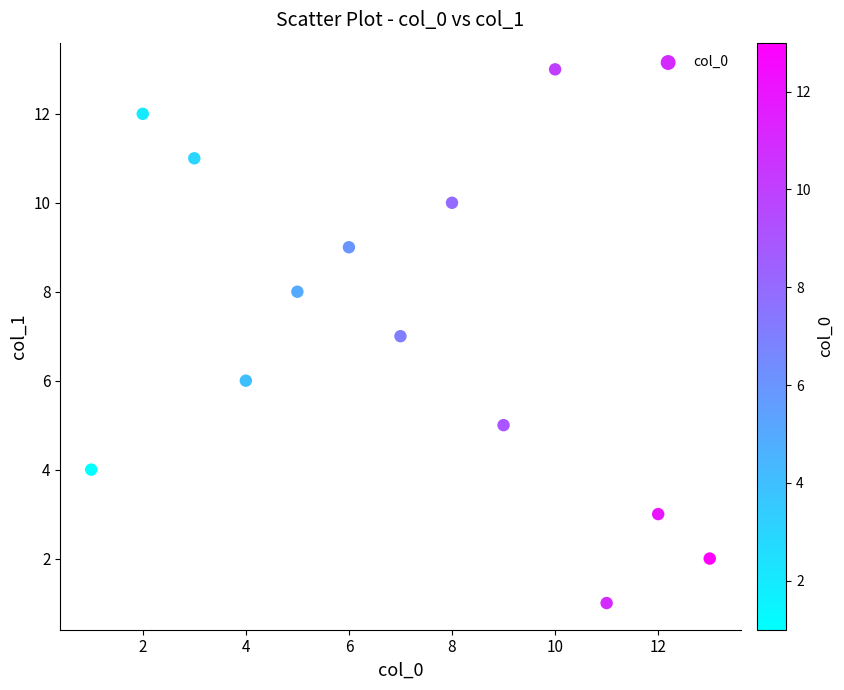

What is the range of X values (max minus min)?

12